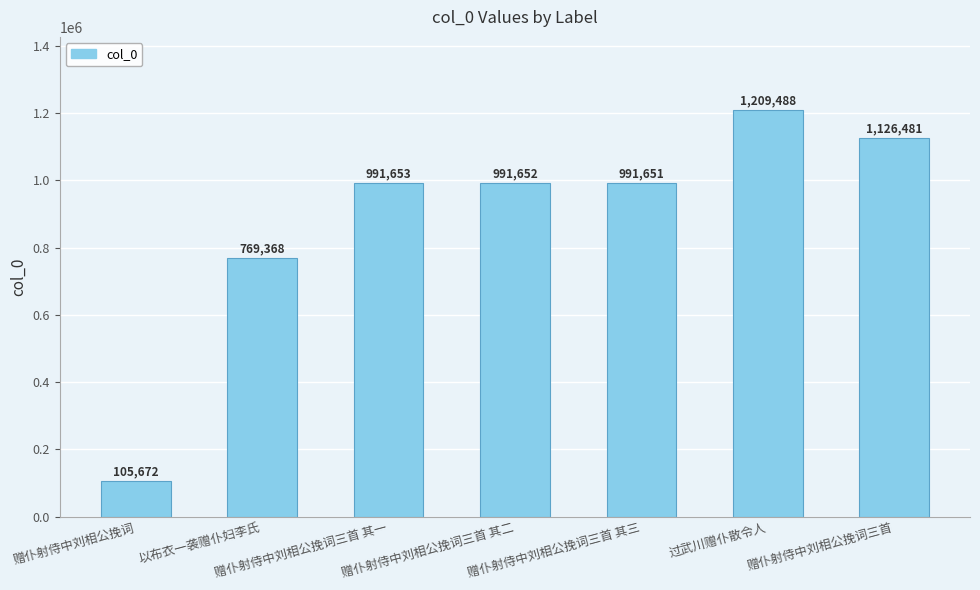

What is the change in value from 赠仆射侍中刘相公挽词三首 其三 to 过武川赠仆散令人?

+217837